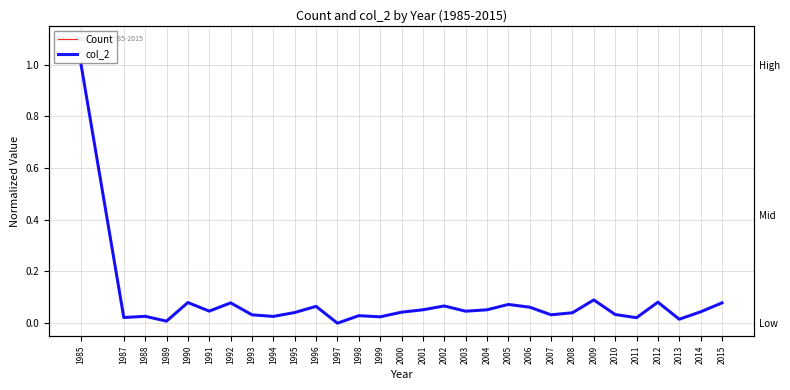

Rank the categories by Count value from highest to lowest.

1985, 2009, 2012, 1990, 1992, 2015, 2005, 2002, 1996, 2006, 2001, 2004, 1991, 2003, 2014, 2000, 1995, 2008, 2010, 1993, 2007, 1998, 1988, 1994, 1999, 1987, 2011, 2013, 1989, 1997